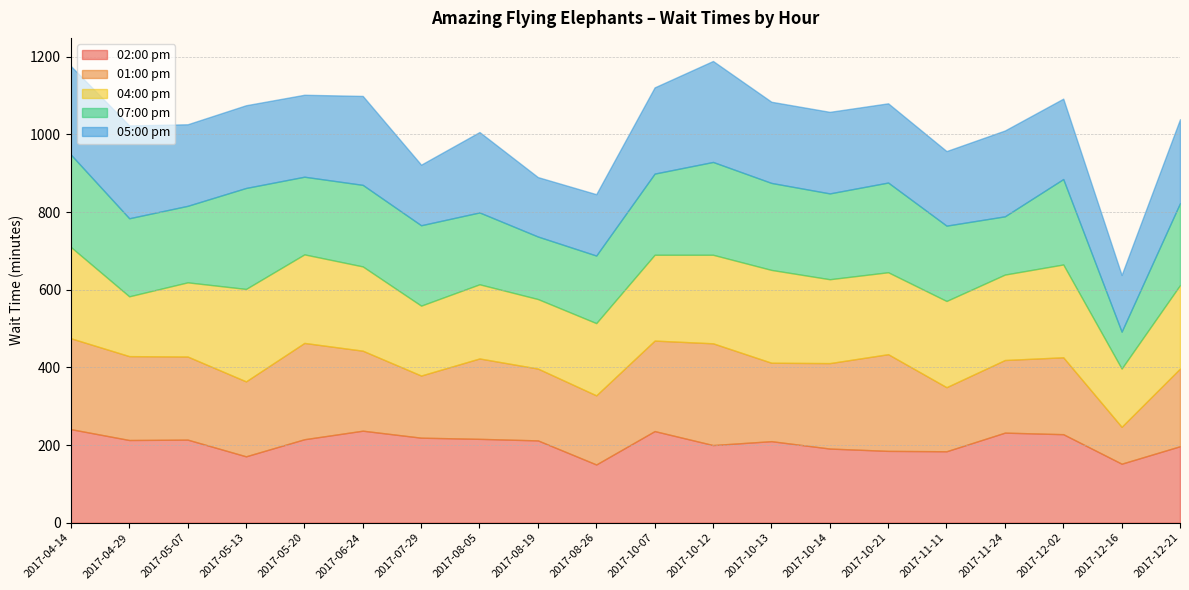

Between 2017-10-14 and 2017-07-29, which is larger?

2017-07-29